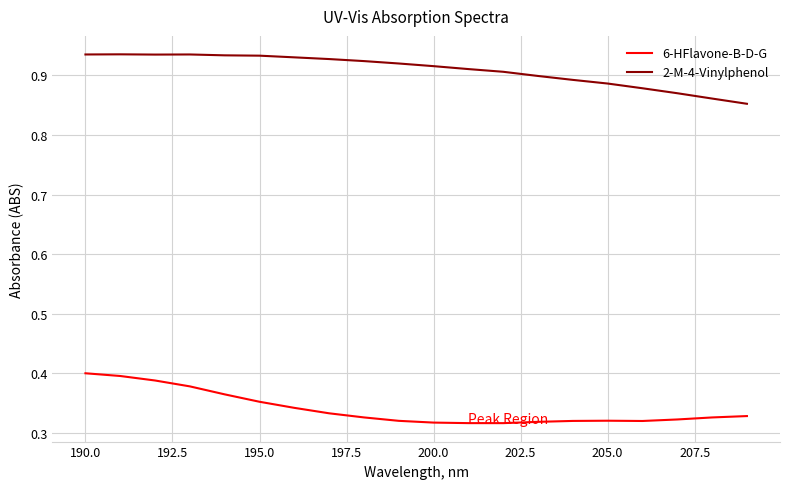

True or false: 2-M-4-Vinylphenol and 6-HFlavone-B-D-G cross at least once.

False